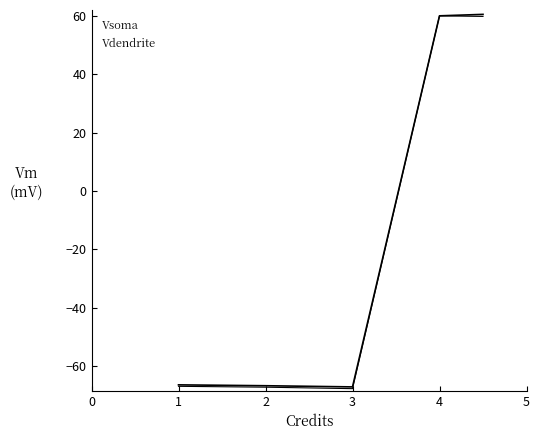

How many lines are shown in the chart?

2